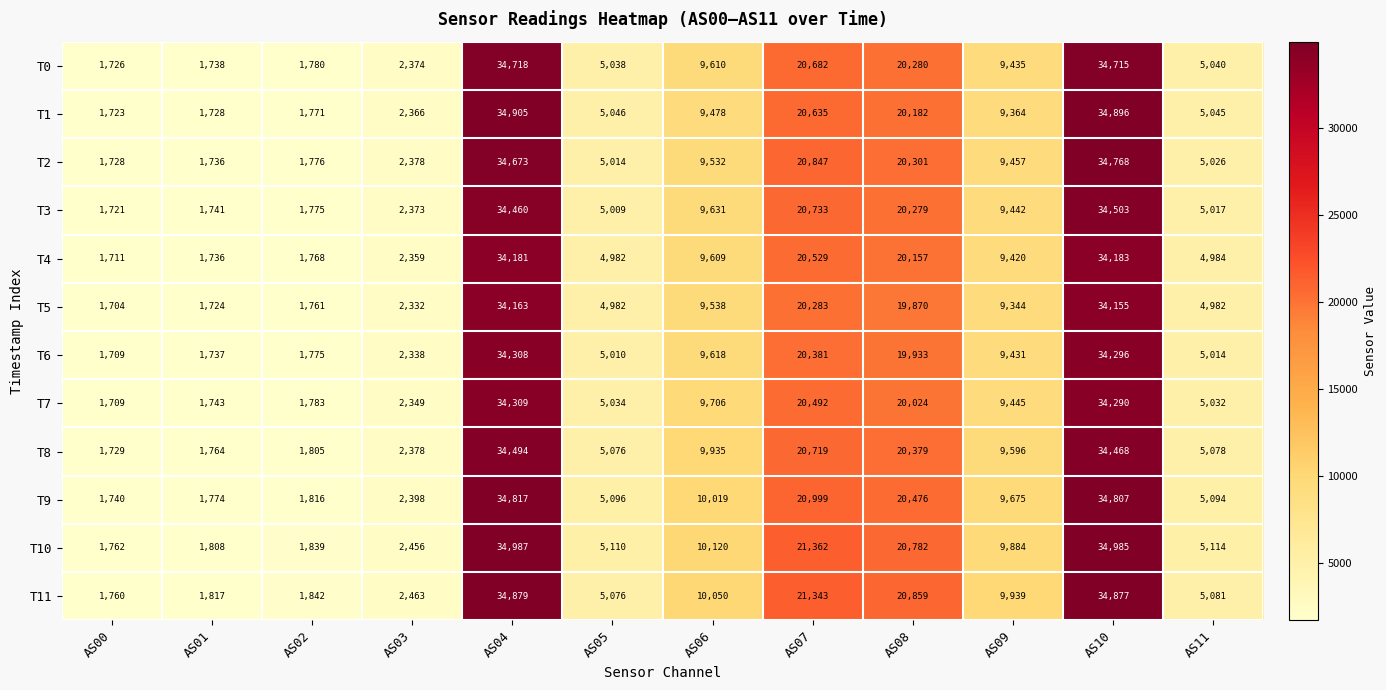

What is the lowest value of the T1 series?

1723